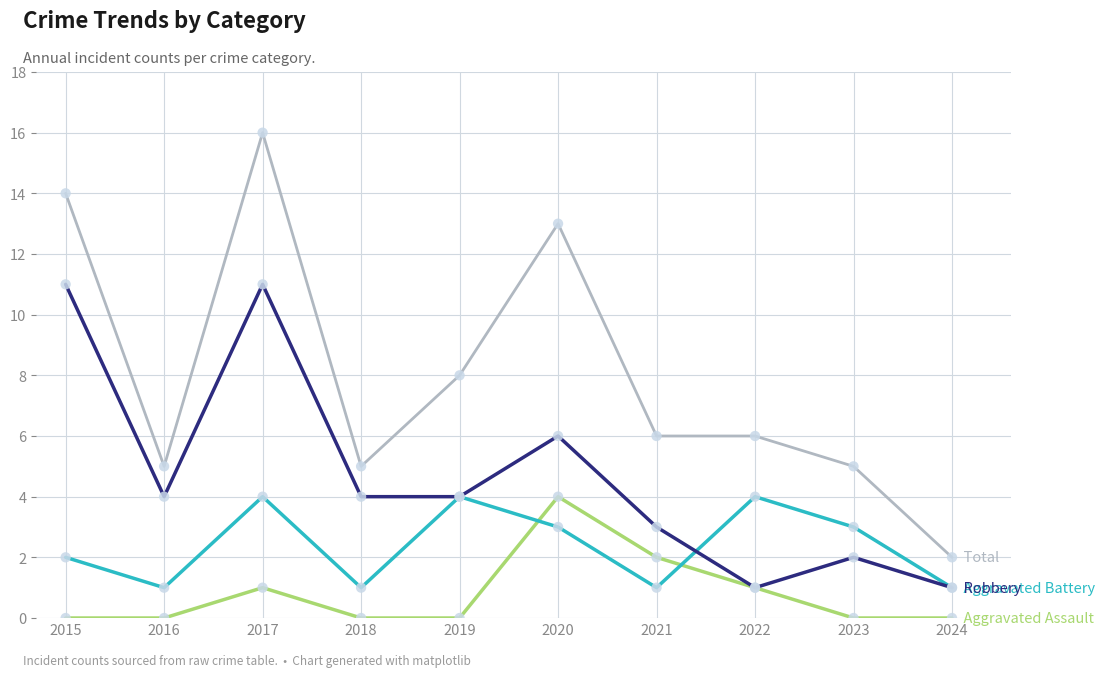

What is the total value across all series at 2015?

27